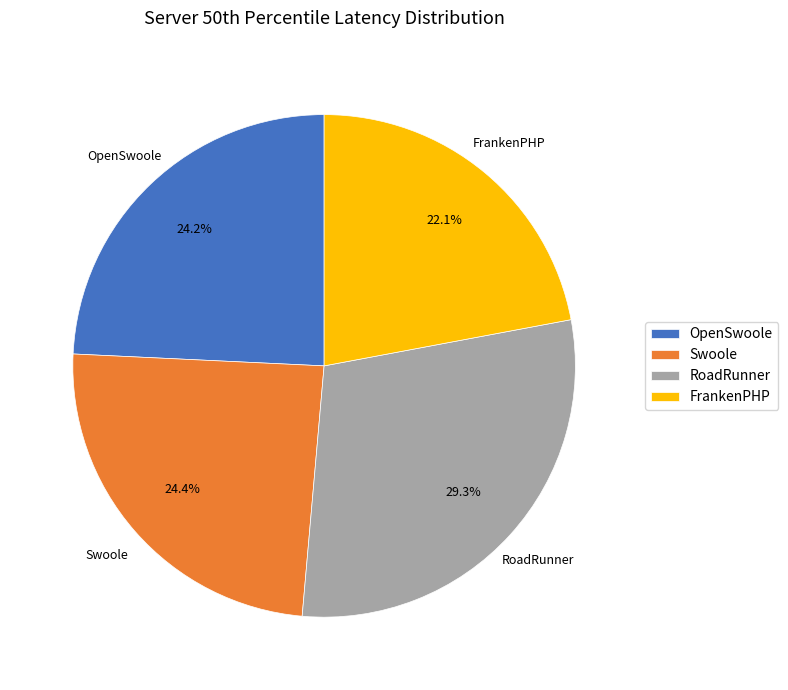

Is Swoole the majority of the pie?

No